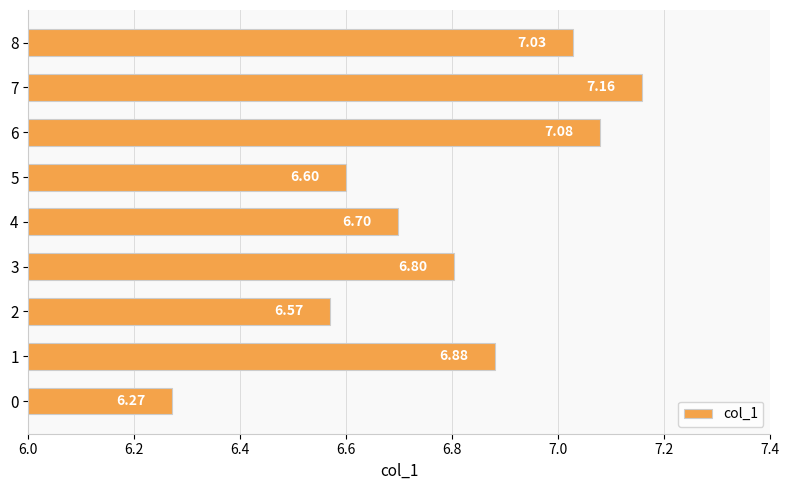

What is the difference between the maximum and second lowest values?

0.6